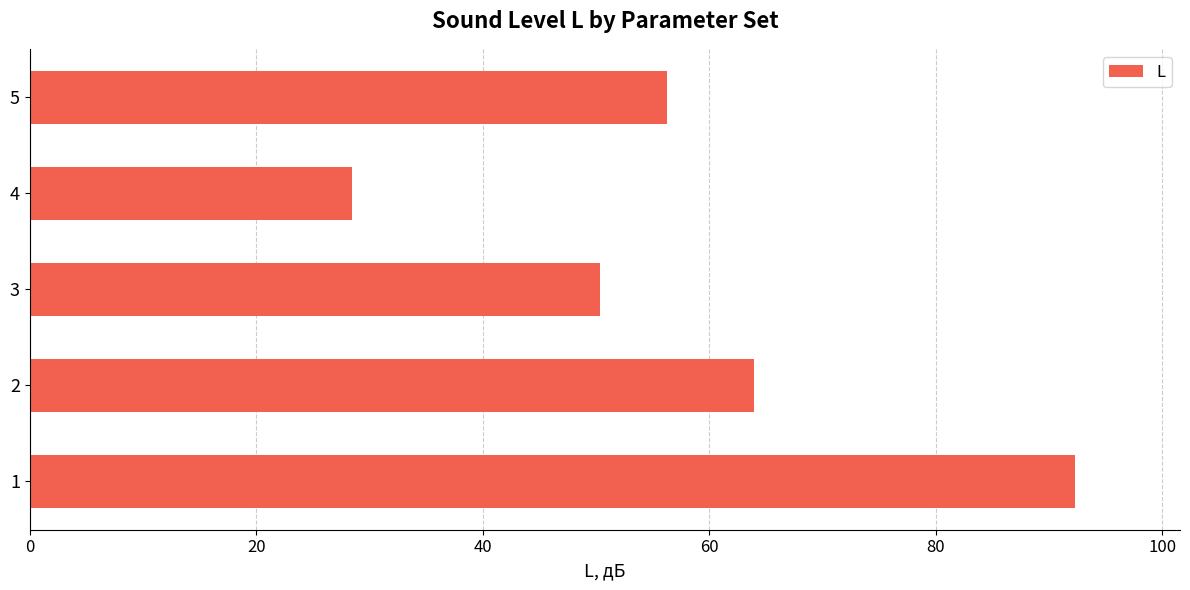

What is the approximate value at 5?

56.3